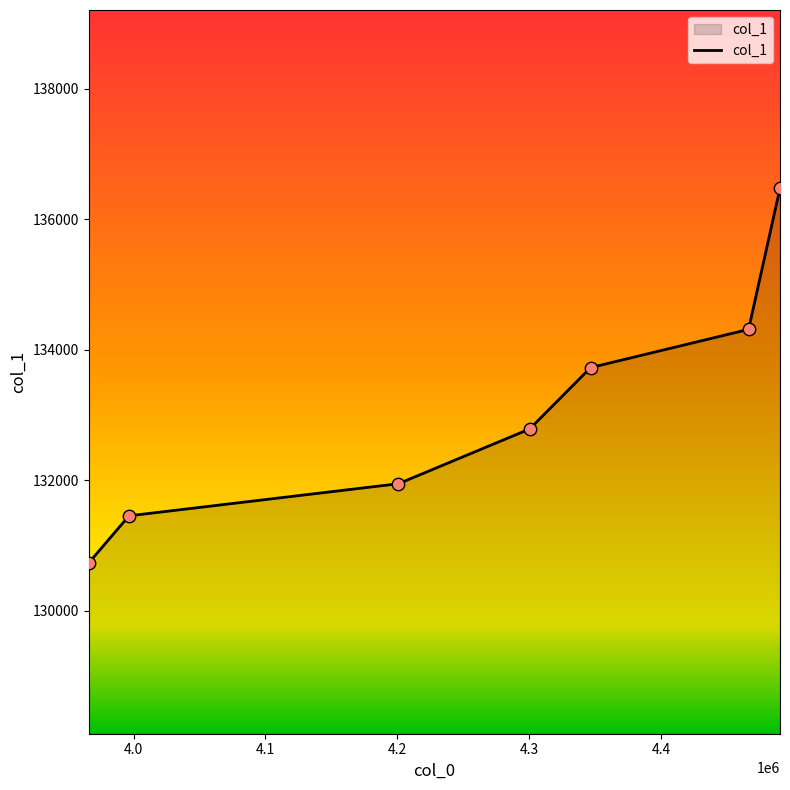

What is the change in value from 4200919.219047619 to 3996456.504761905?

-492.0